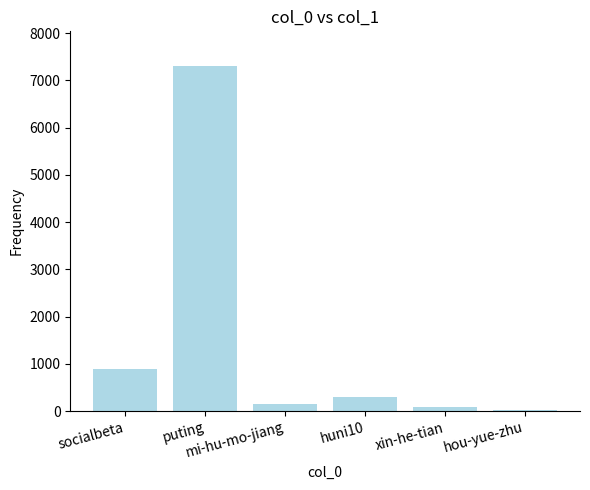

What is the average value?

1463